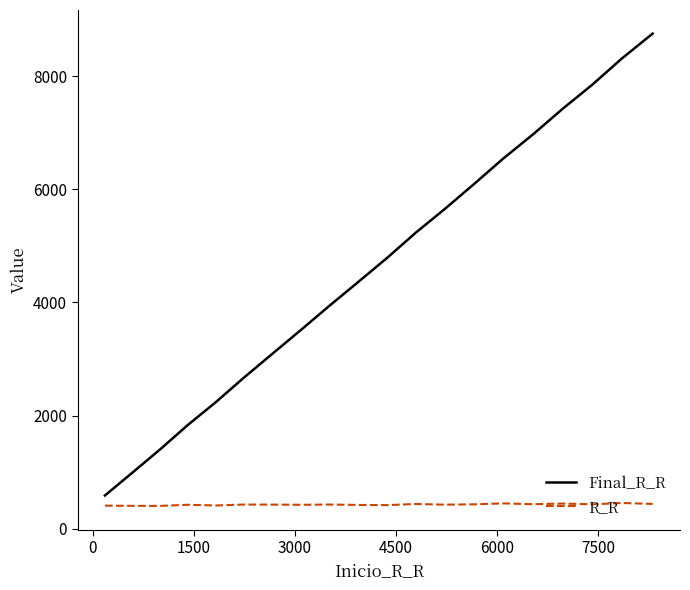

Which series has the largest range (max minus min)?

Final_R_R